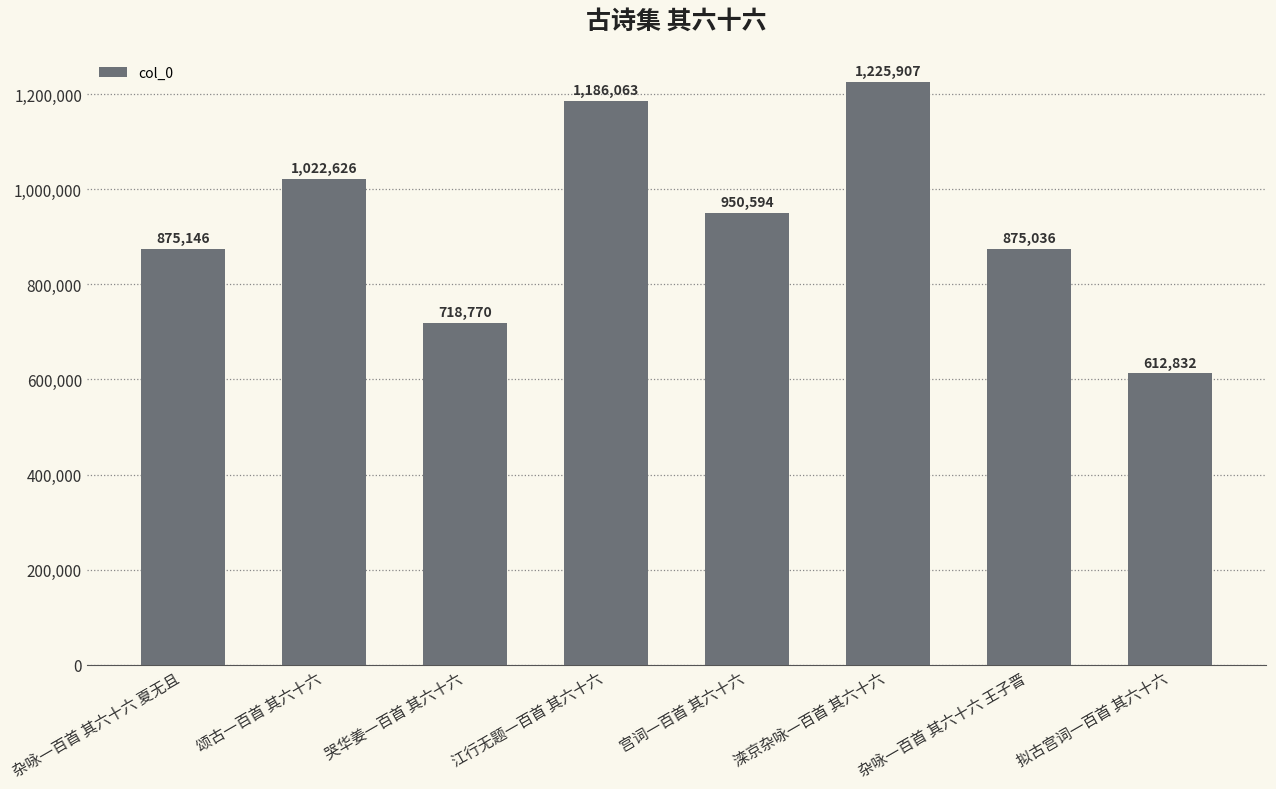

Rank the categories by value from highest to lowest.

滦京杂咏一百首 其六十六, 江行无题一百首 其六十六, 颂古一百首 其六十六, 宫词一百首 其六十六, 杂咏一百首 其六十六 夏无且, 杂咏一百首 其六十六 王子晋, 哭华姜一百首 其六十六, 拟古宫词一百首 其六十六